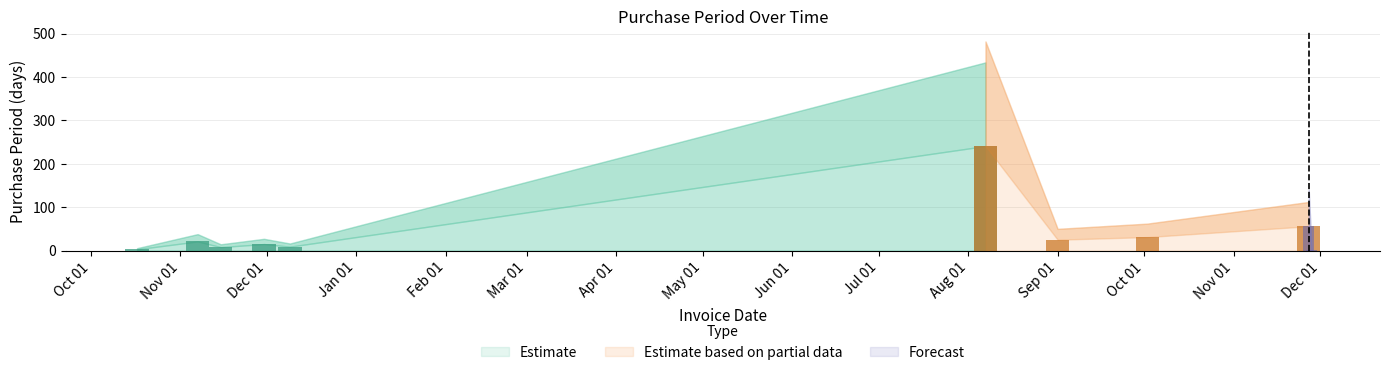

What is the label of the 2nd bar from the left?

2016-11-07